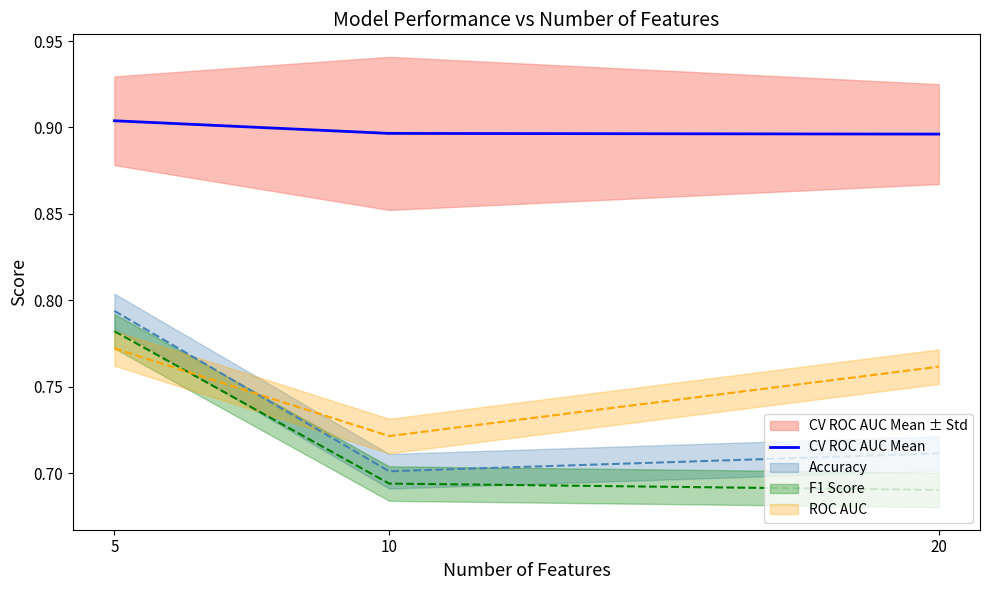

The CV ROC AUC Mean series shows 0.3 at 10. True or false?

False